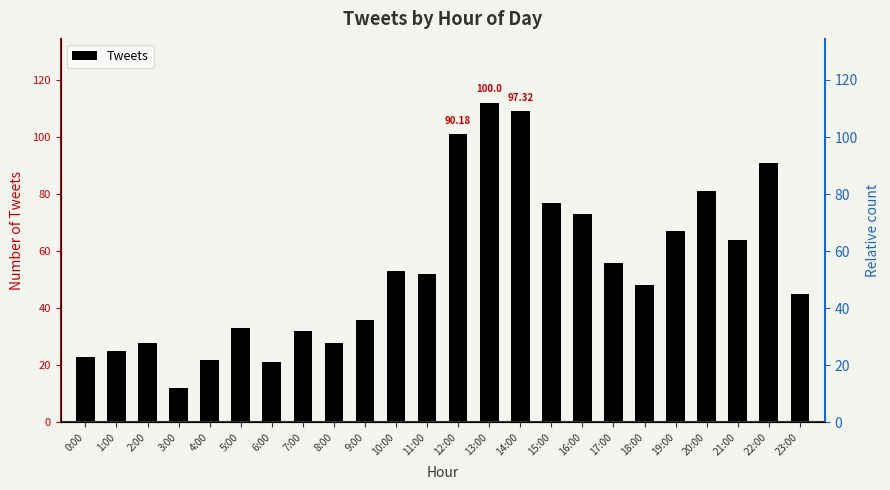

How many bars are there in total?

24